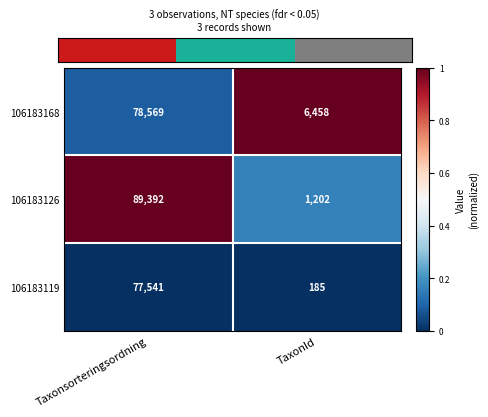

Is the value of 106183126 at Taxonsorteringsordning greater than the value of 106183168 at TaxonId?

Yes